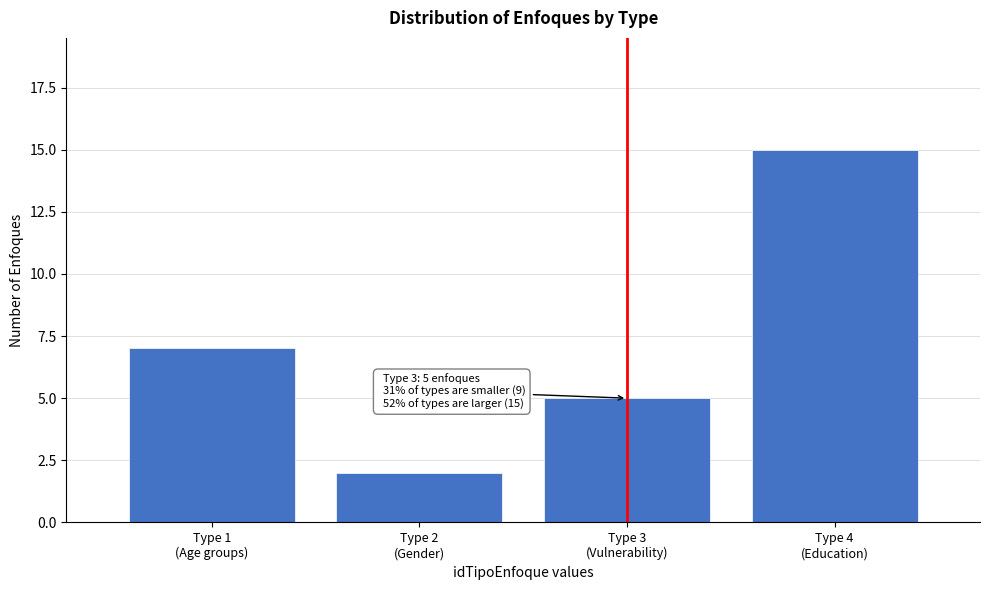

Reading left to right, what are all the values shown in this chart?

7	2	5	15